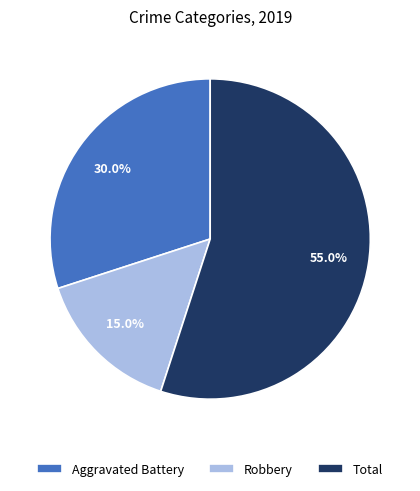

True or false: Aggravated Battery accounts for 18% of the total.

False